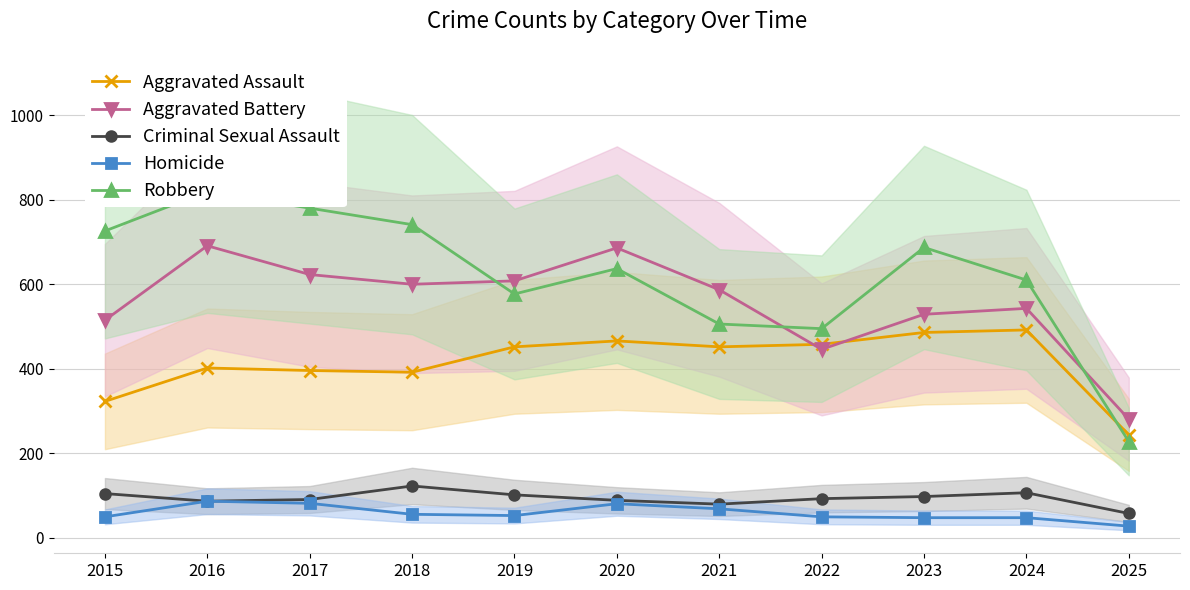

Is the value of Aggravated Battery at 2019 greater than the value of Robbery at 2015?

No